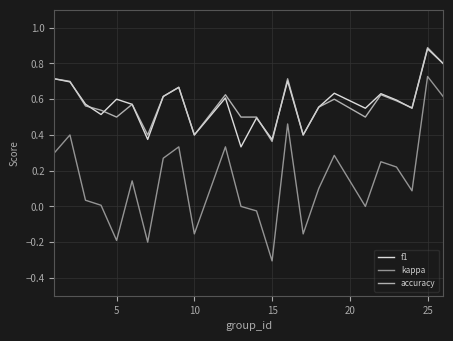

What is the smallest value displayed?

-0.3